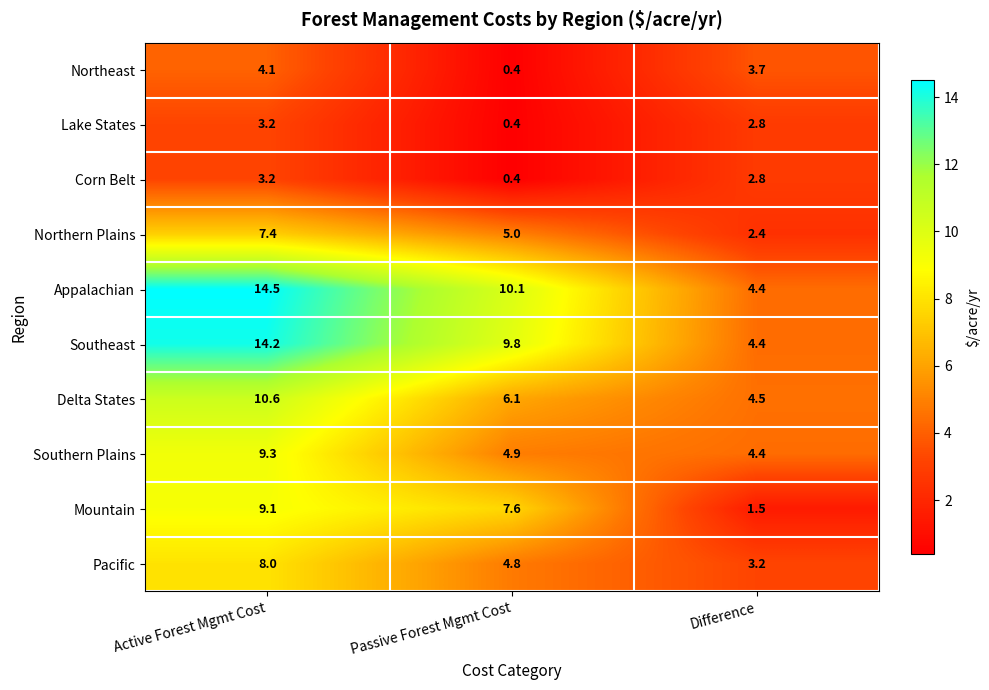

How many distinct data groups are displayed?

10